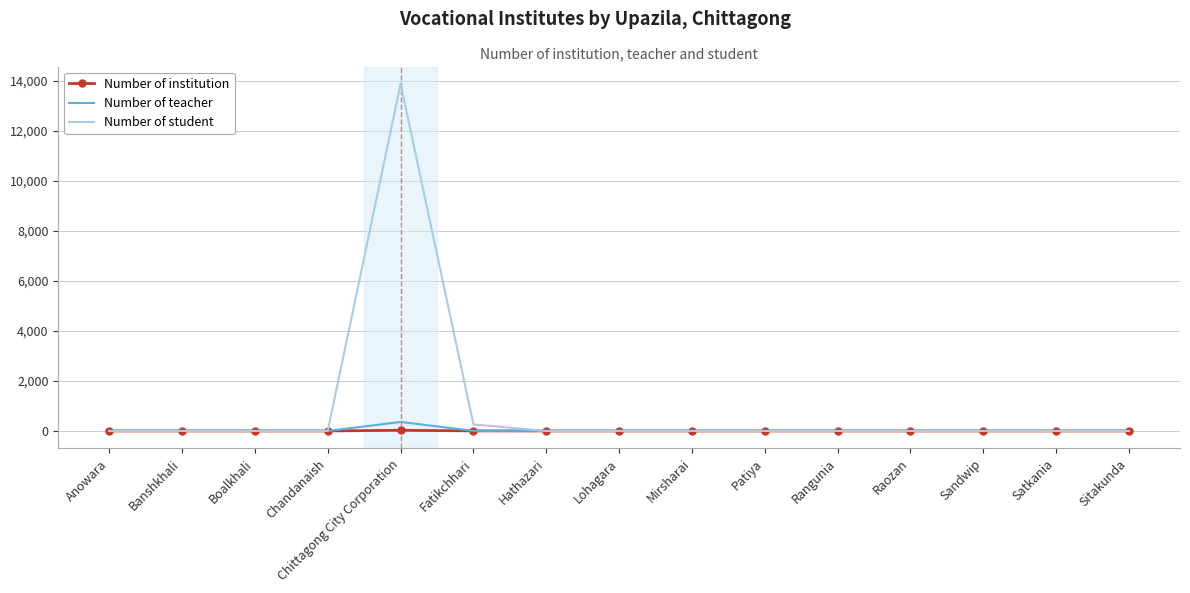

At how many categories does at least one series exceed 8773?

1